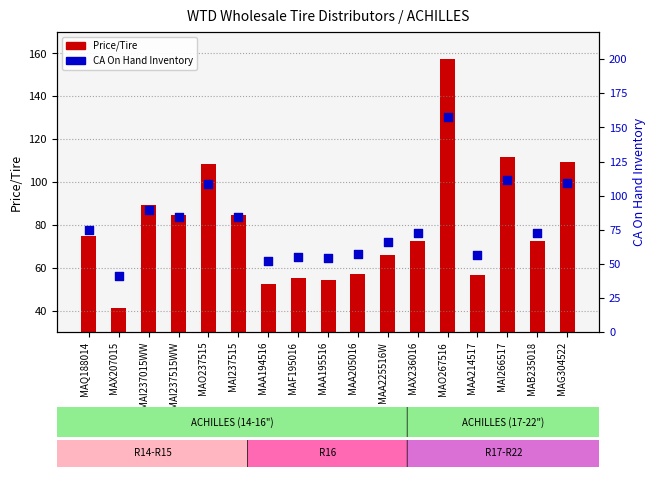

Which series contains the highest Y value?

Price/Tire